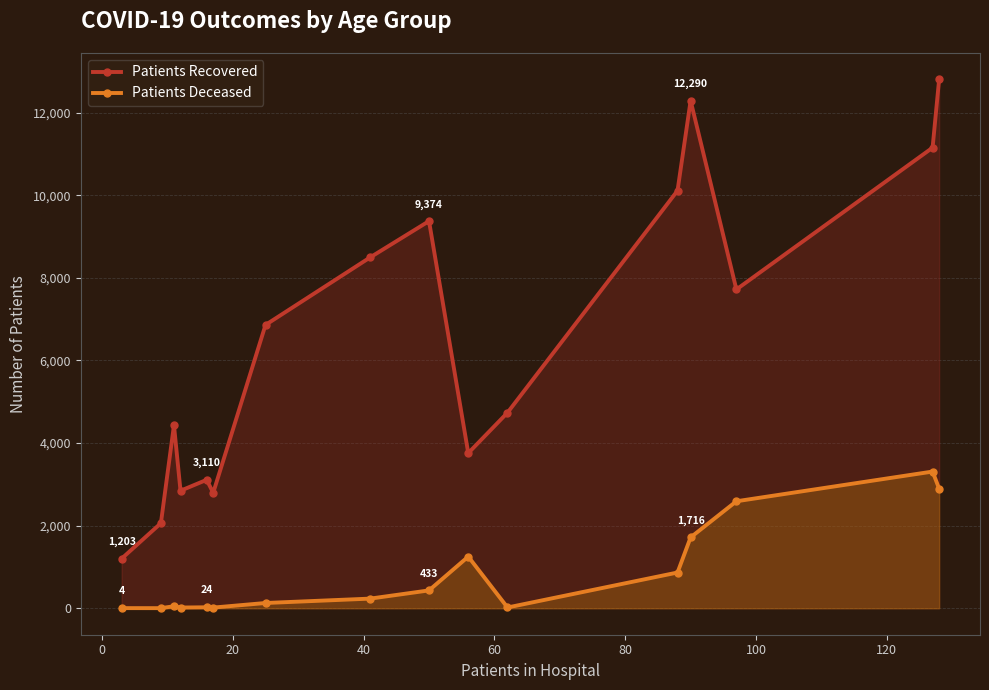

True or false: Patients Deceased has more than 0 interior local peaks.

True